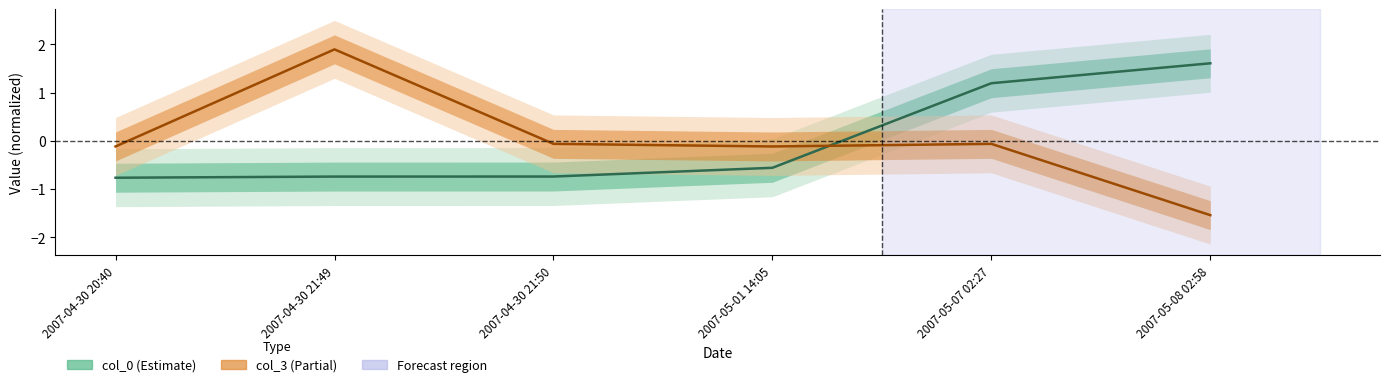

The col_3 series shows -0.1 at 2007-05-07 02:27. True or false?

False